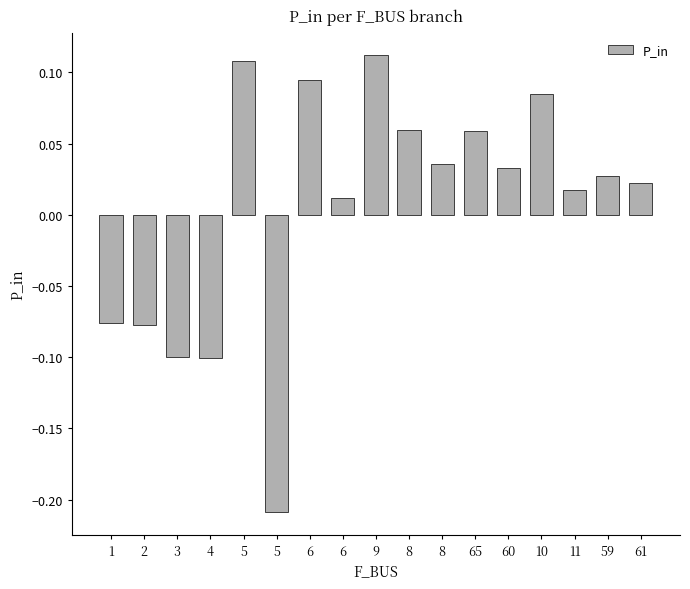

At which label is the value closest to 0?

6